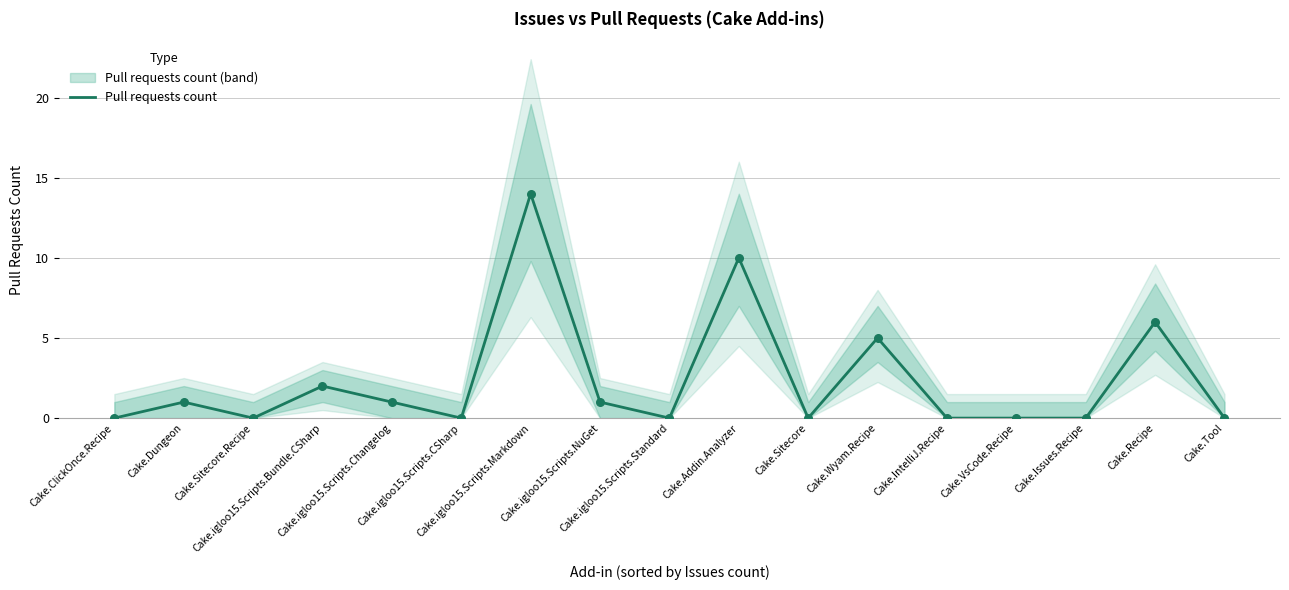

Which has a higher value, Cake.VsCode.Recipe or Cake.igloo15.Scripts.Changelog?

Cake.igloo15.Scripts.Changelog